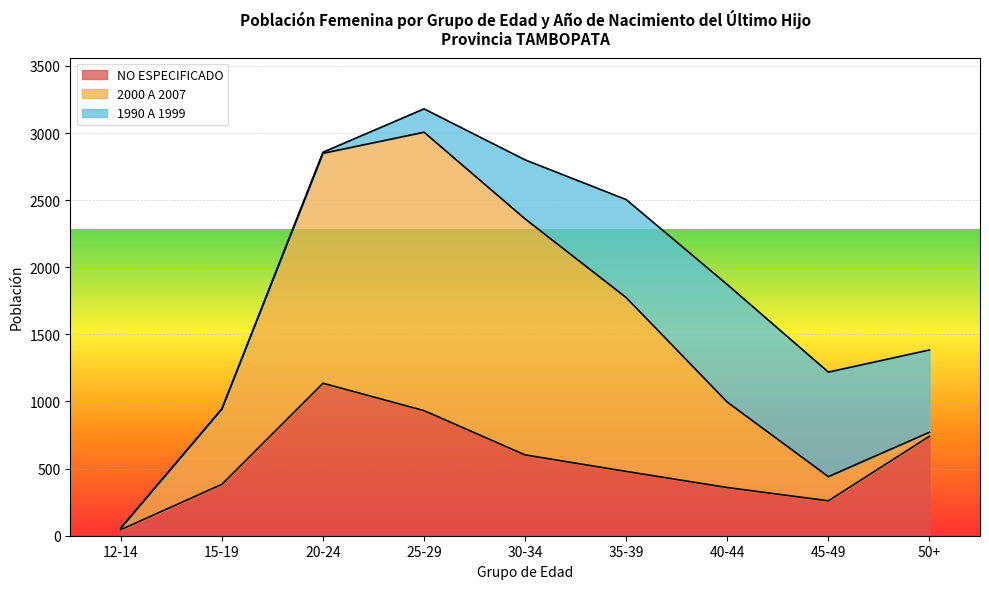

How many data points in 2000 A 2007 are above 636?

4